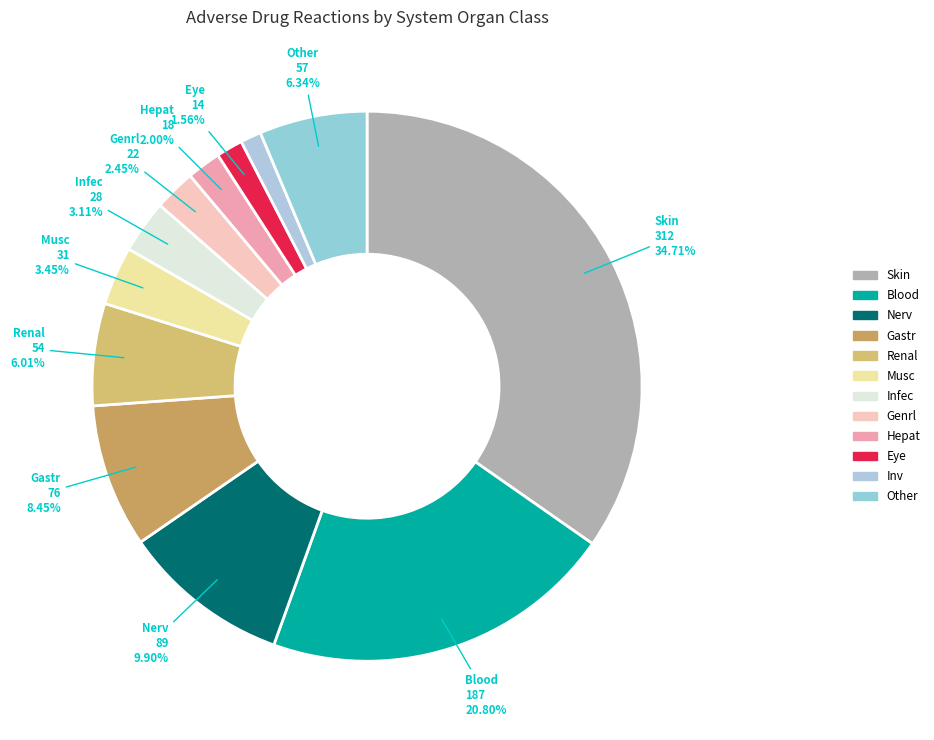

Which category has the biggest portion of the pie?

Skin